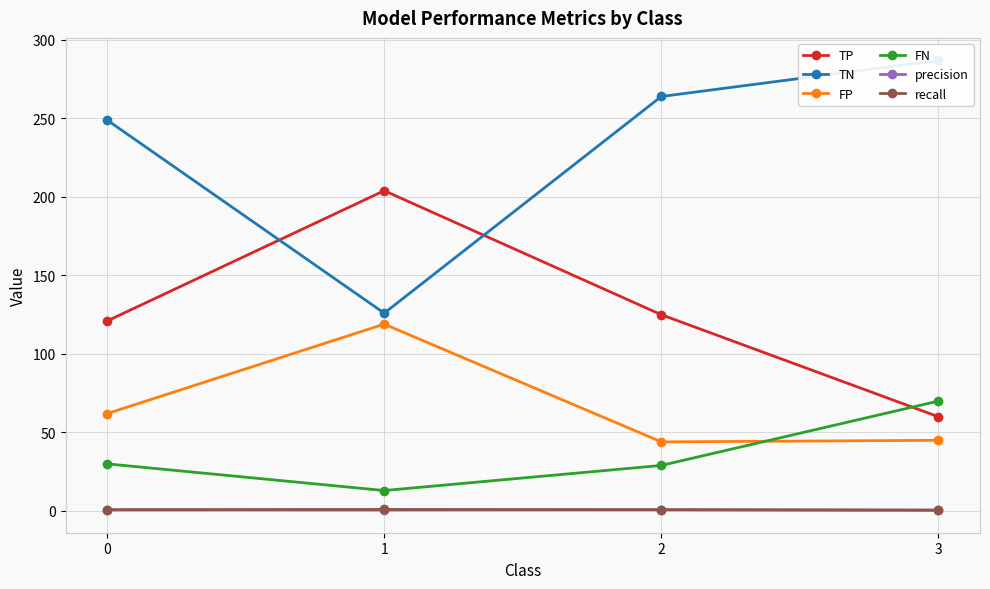

What is the value of the TP point at the 3rd from the left?

125.0